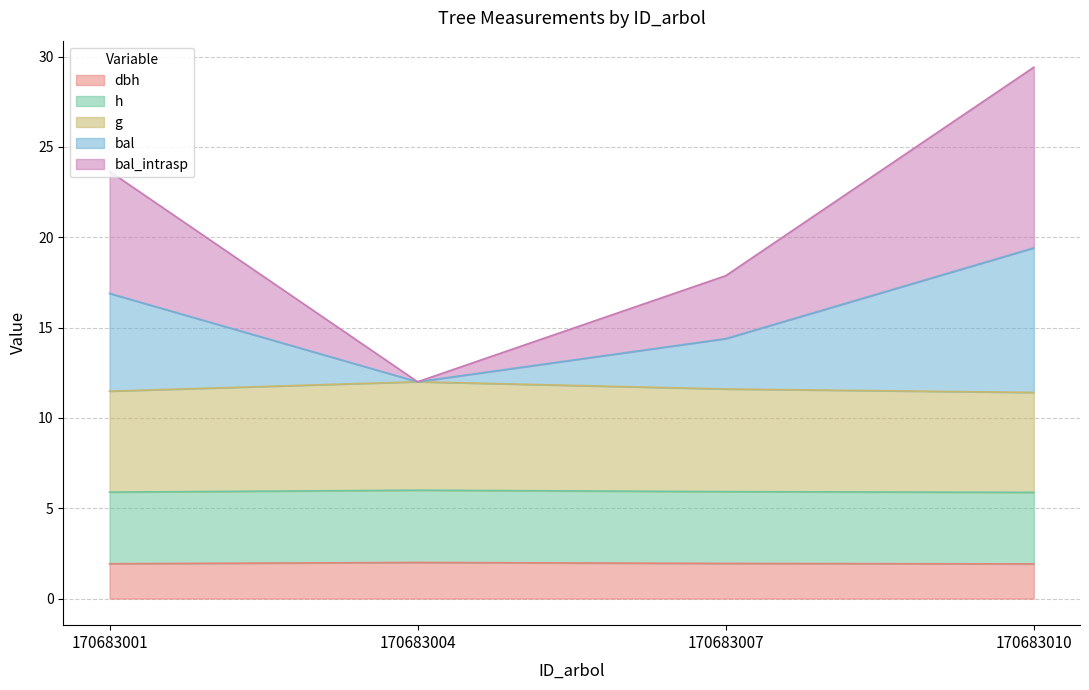

At which label does bal reach its peak?

170683010